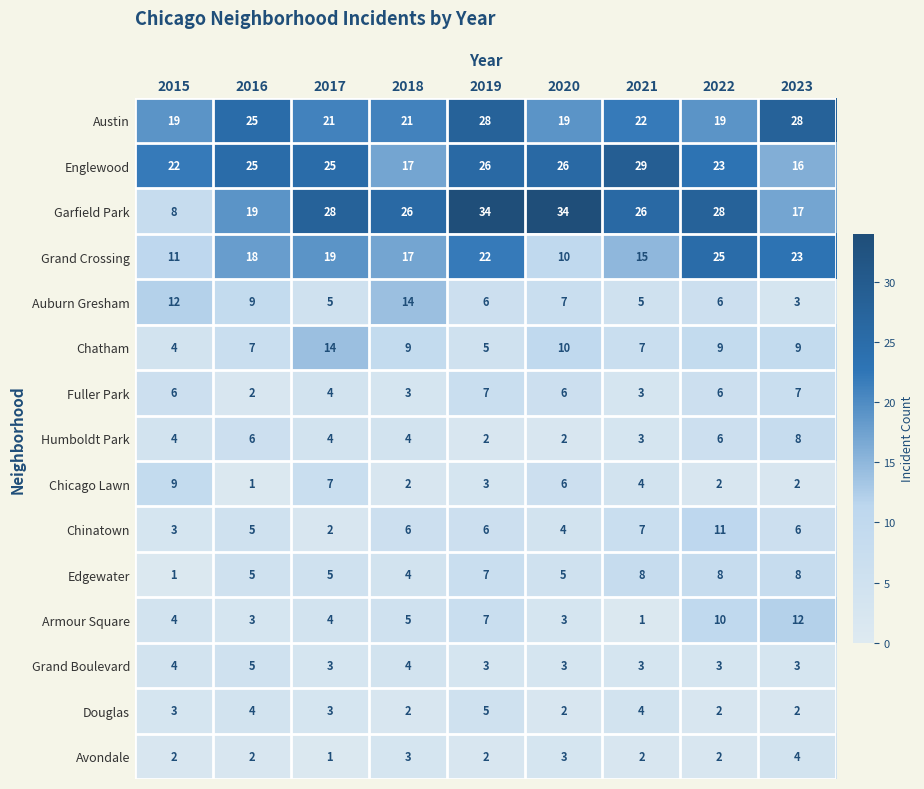

What is the highest value of the Grand Crossing series?

25